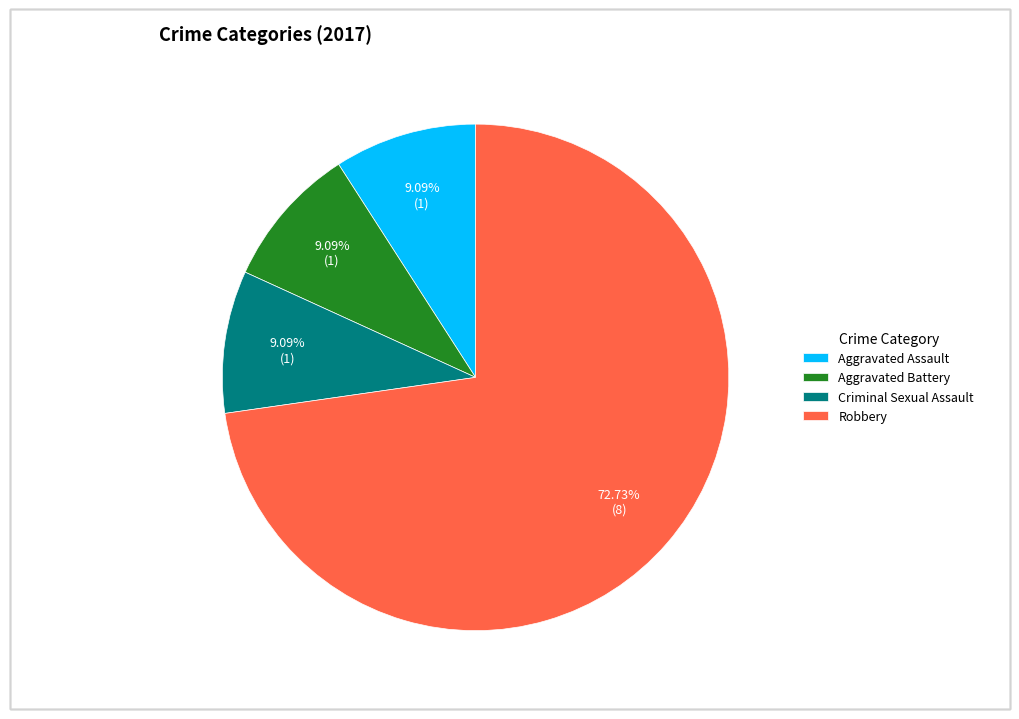

What is the largest slice in the pie chart?

Robbery